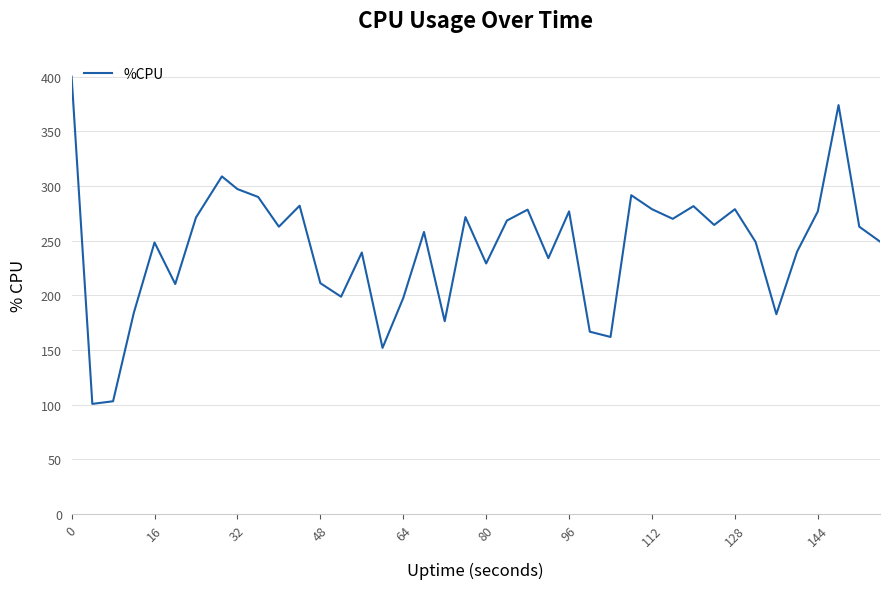

What is the difference between the maximum and minimum values?

299.2